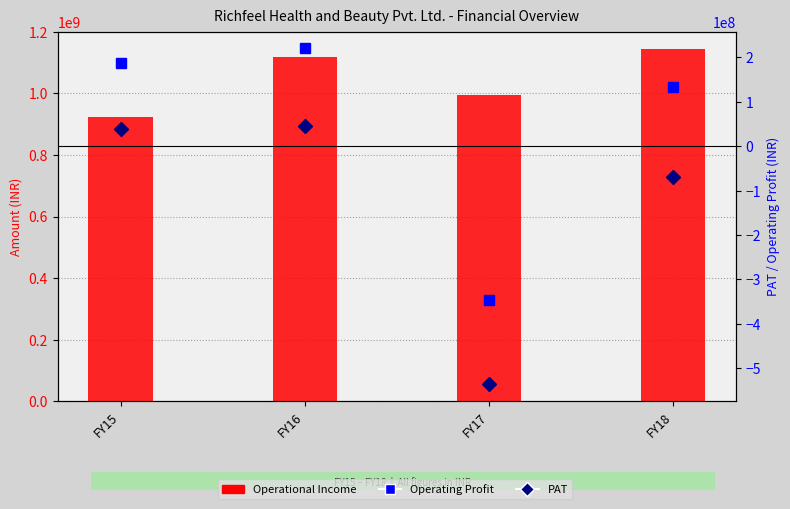

What is the maximum value shown in the chart?

1143364620